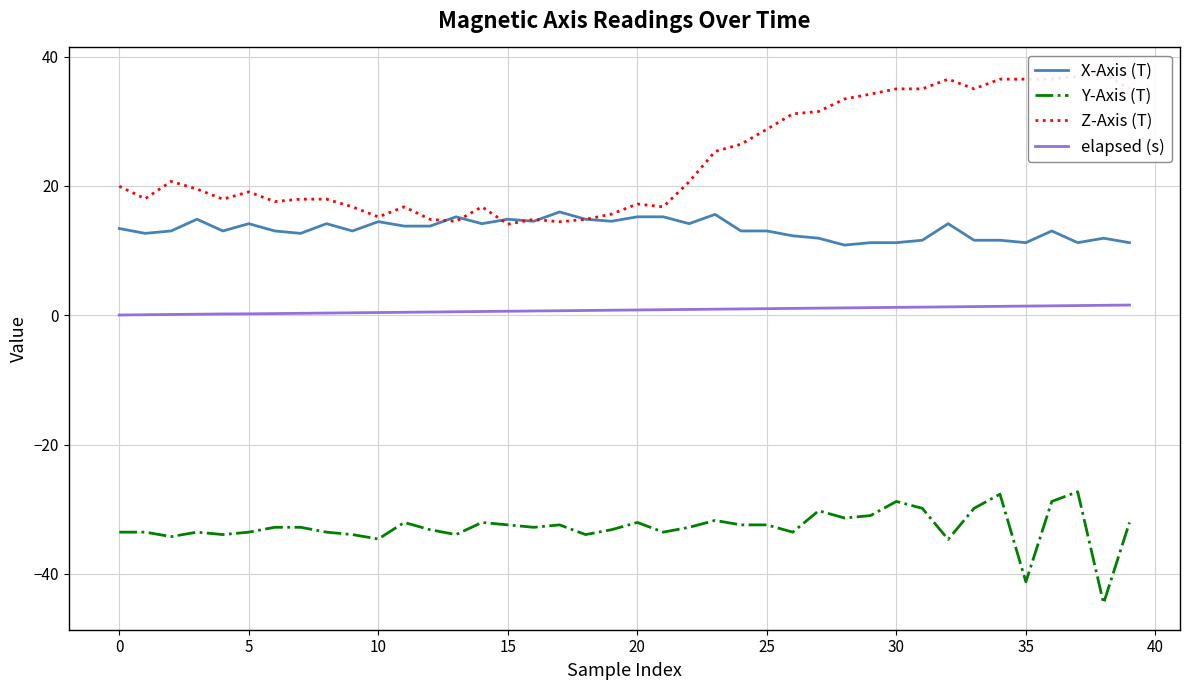

How many interior local peaks does the Y-Axis (T) series have?

10